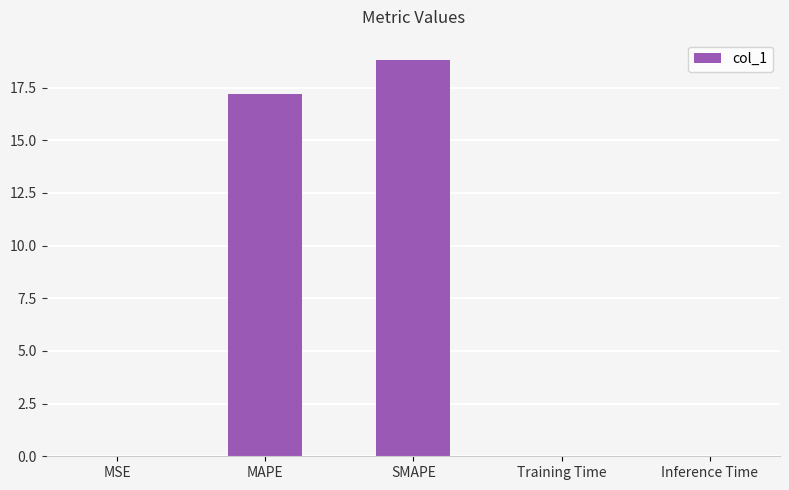

What is the sum of all values?

36.1